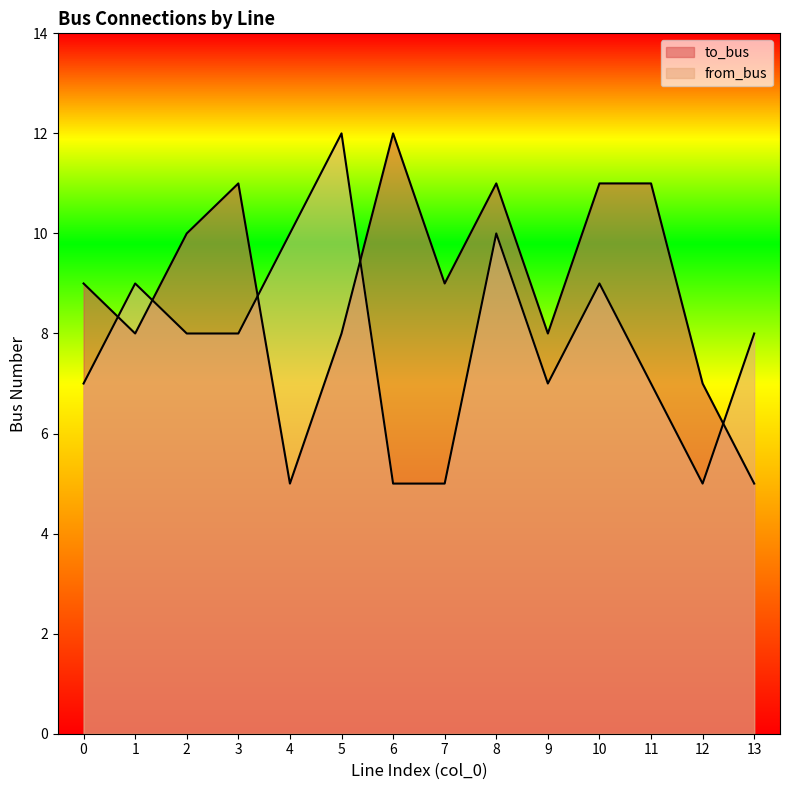

What is the sum of the from_bus values at 7 and 1?

14